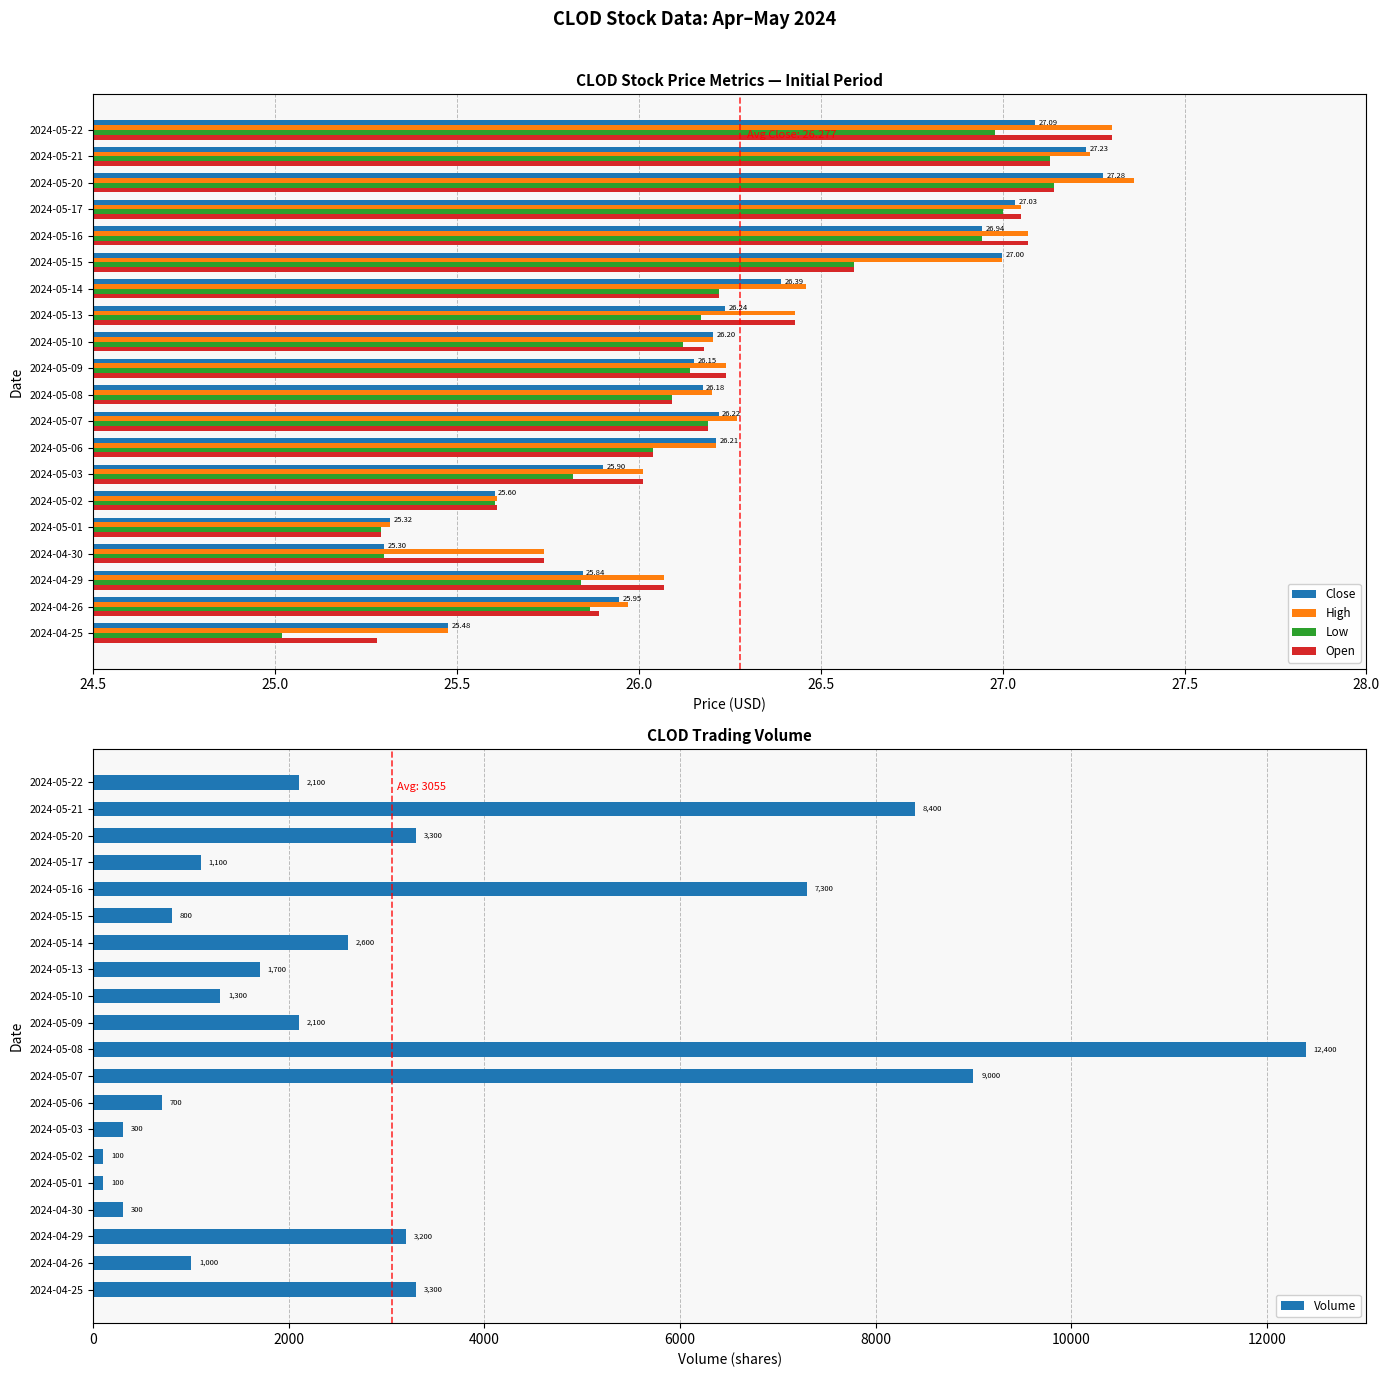

Where is Volume nearest to the value 6250?

2024-05-16